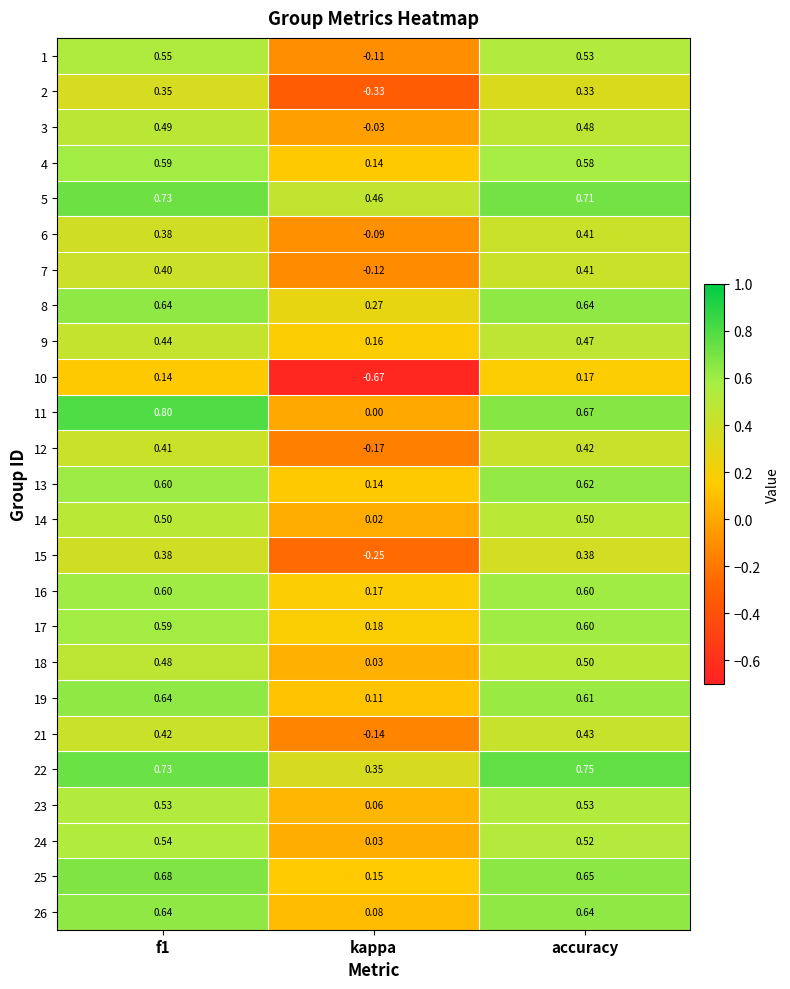

At which label does 16 reach its minimum?

kappa